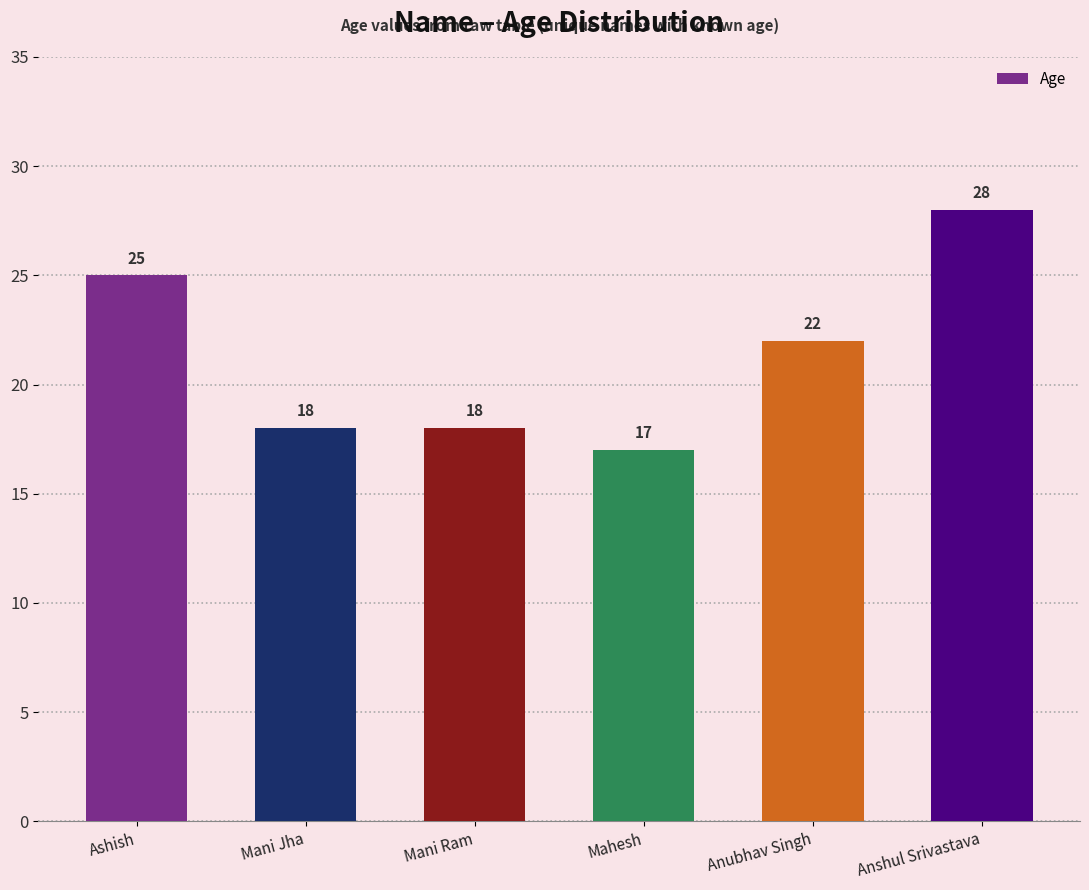

What is the difference between the maximum and second lowest values?

10